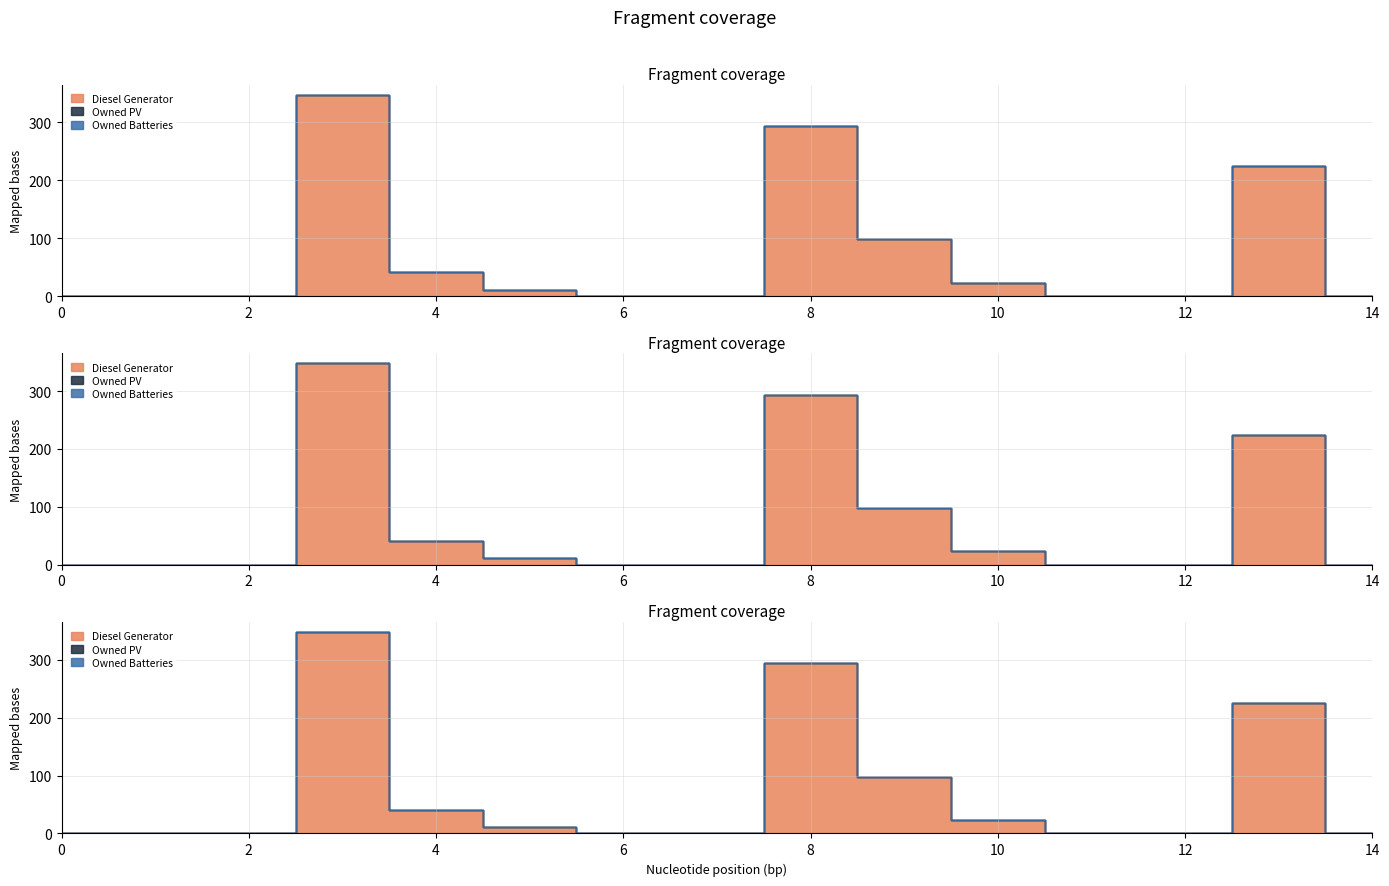

Count the number of categories in the chart.

15